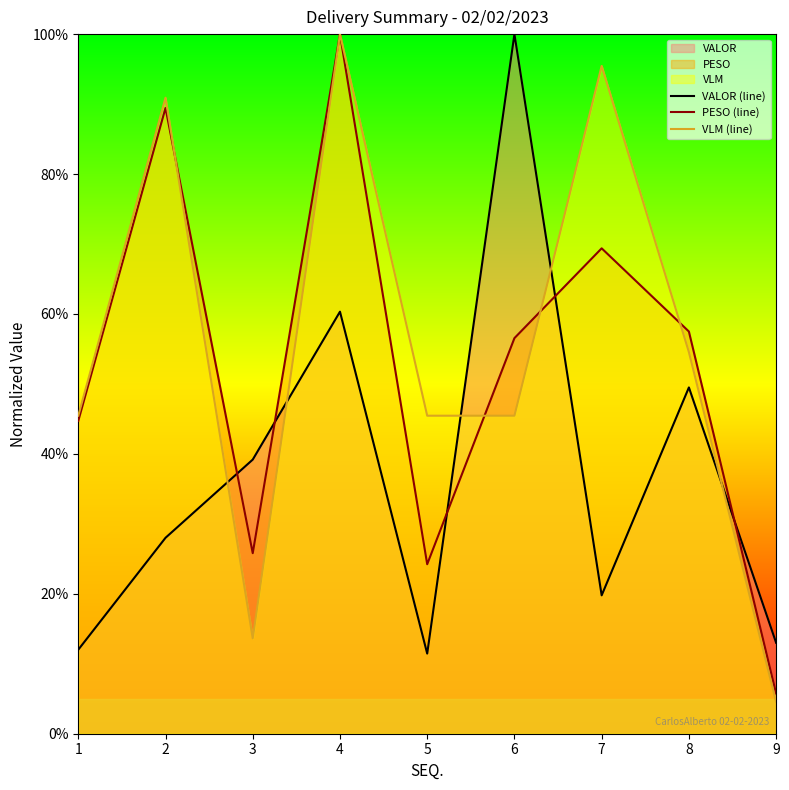

True or false: VLM (line) has a value of 23.3 at 3.

False